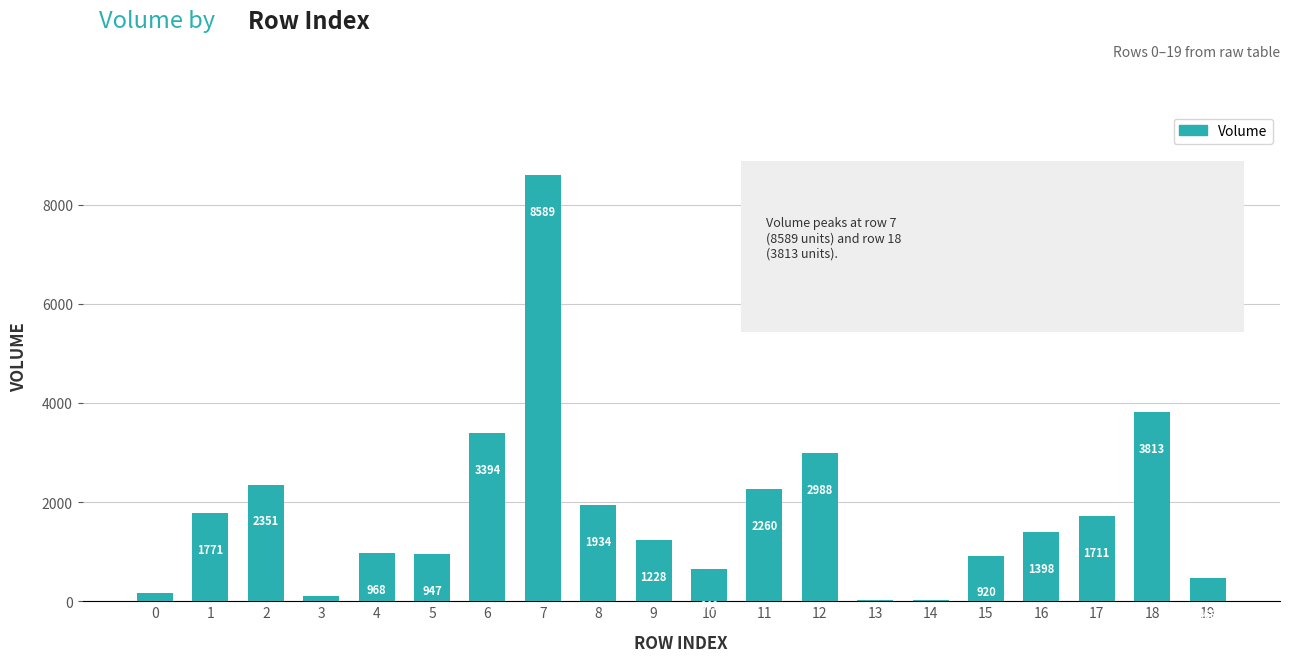

The value at 11 is 2259.7. True or false?

True